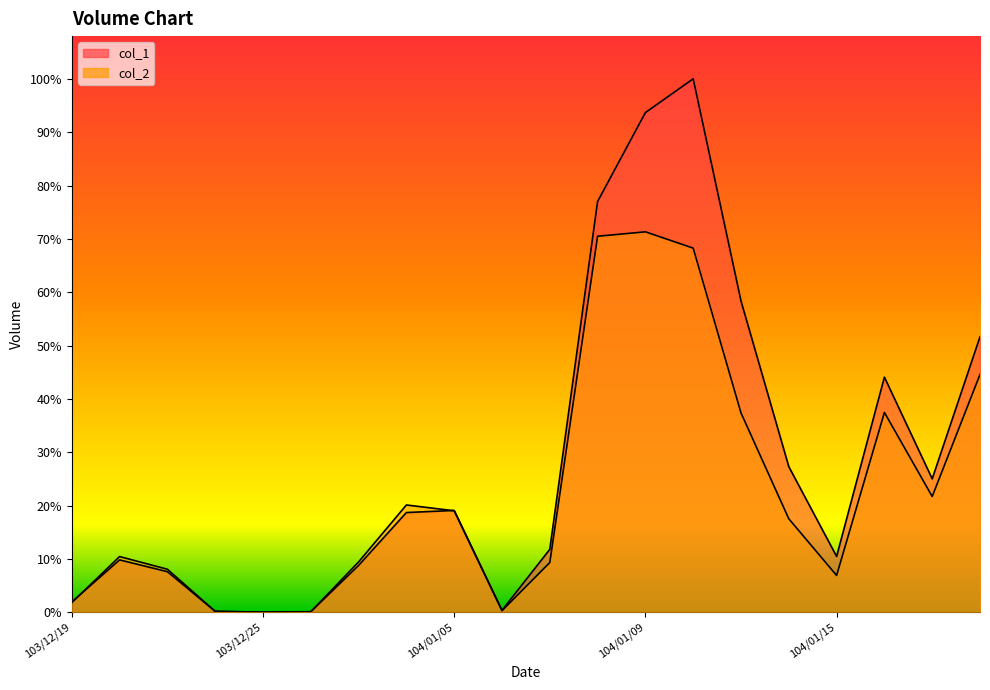

Between which two adjacent categories do col_1 and col_2 first intersect?

103/12/19 and 103/12/22